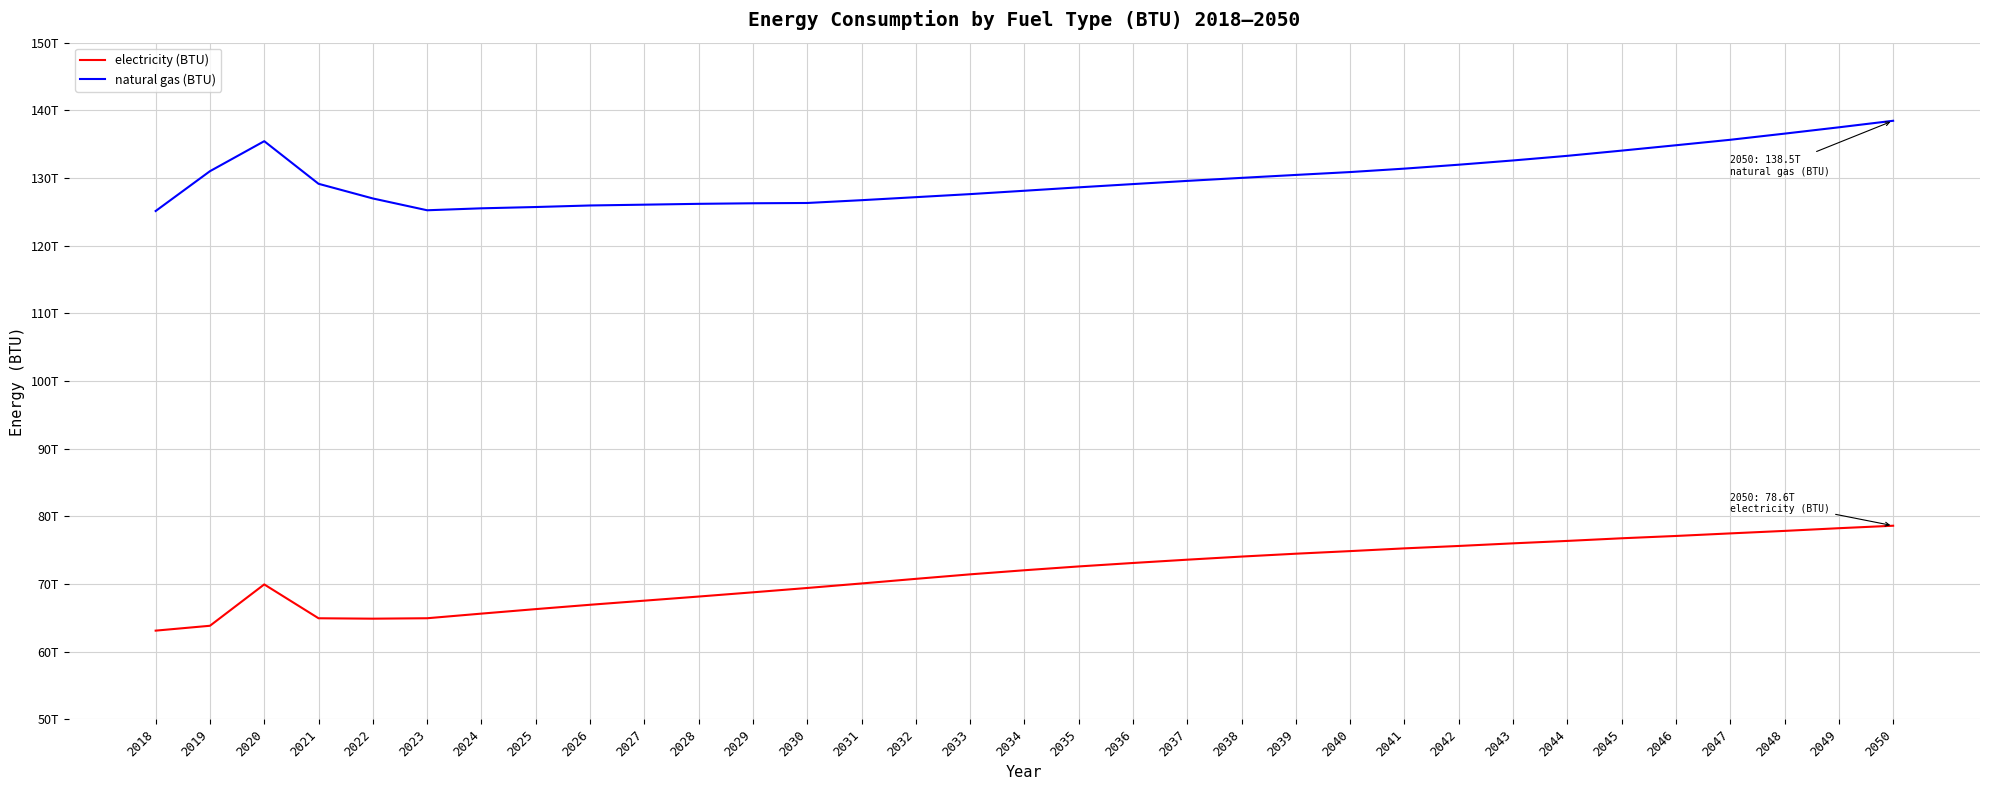

What is the difference between the electricity (BTU) values at 2037 and 2023?

8654458115464.7